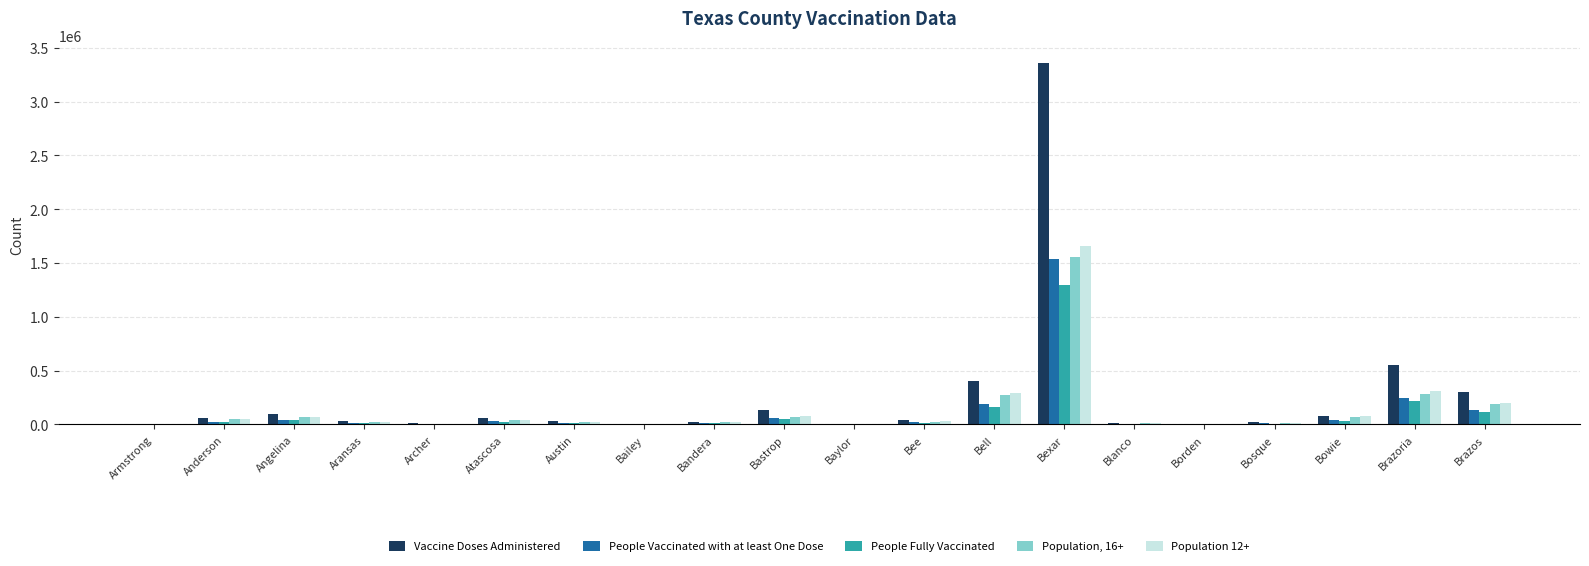

At which category is the sum across all series the highest?

Bexar